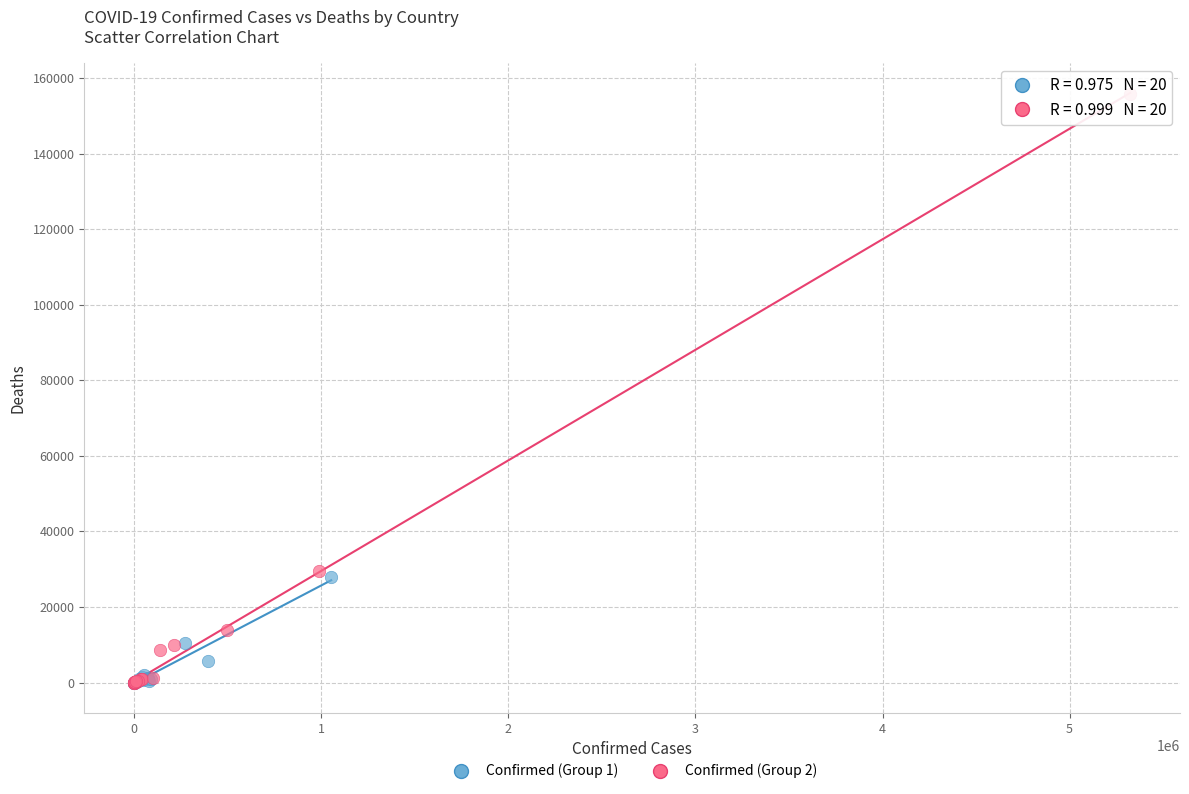

Which series reaches the maximum Y coordinate?

Confirmed (Group 2)